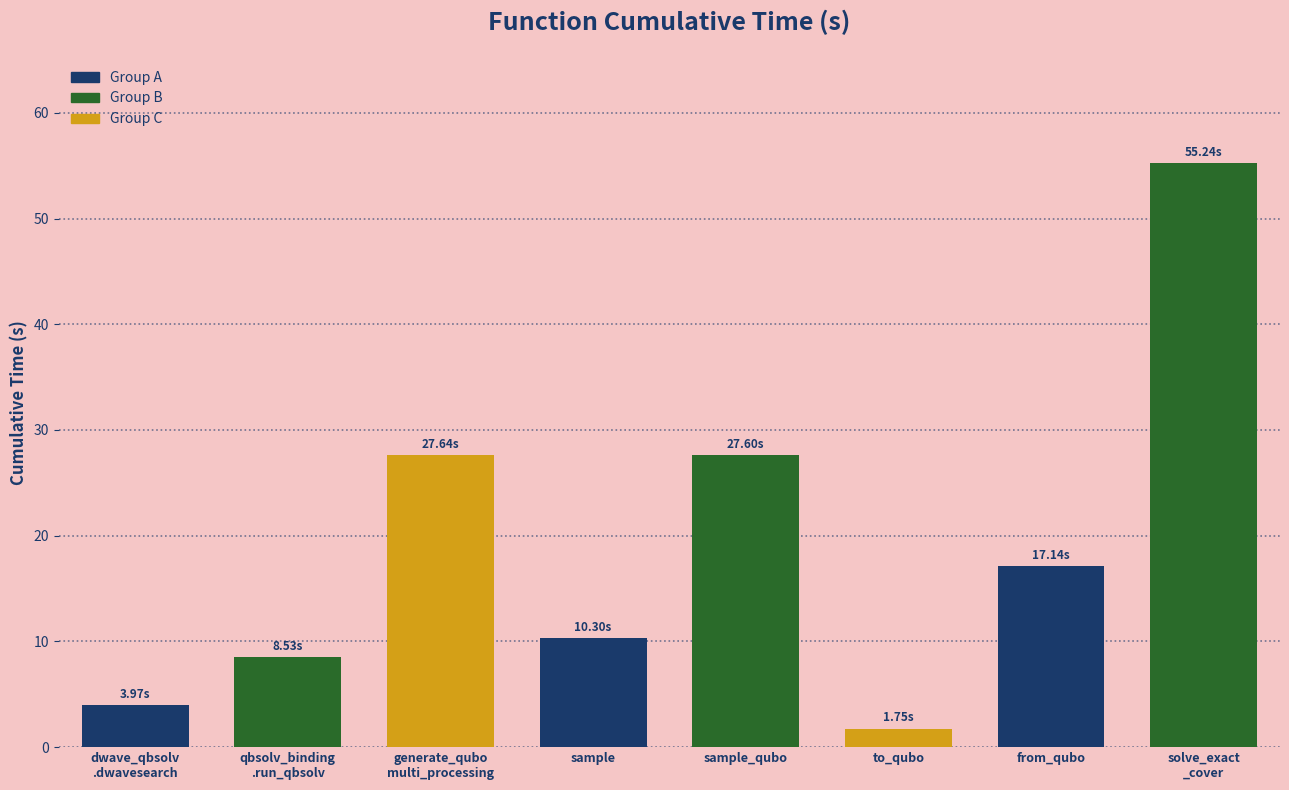

Which category has the lowest value across all series?

to_qubo